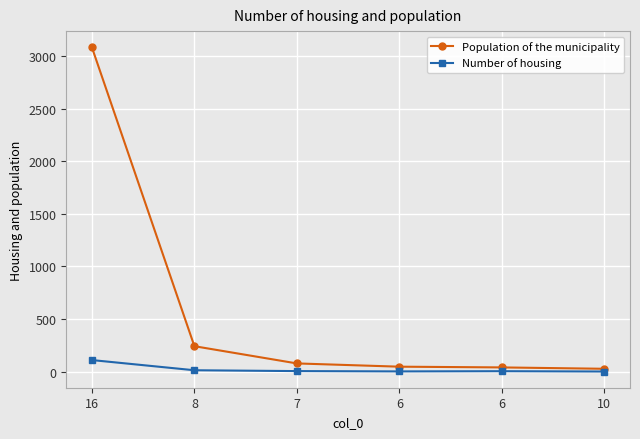

What are all the series names shown in the legend?

Population of the municipality, Number of housing